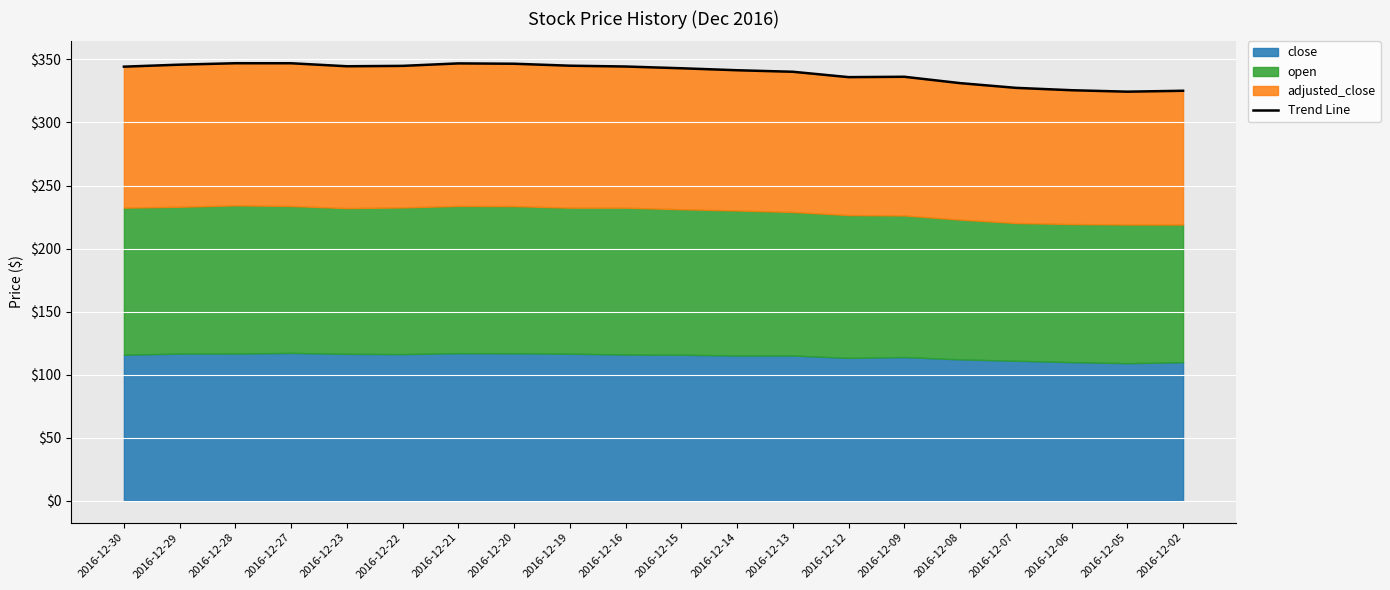

True or false: the data has more than 2 interior local peaks.

True